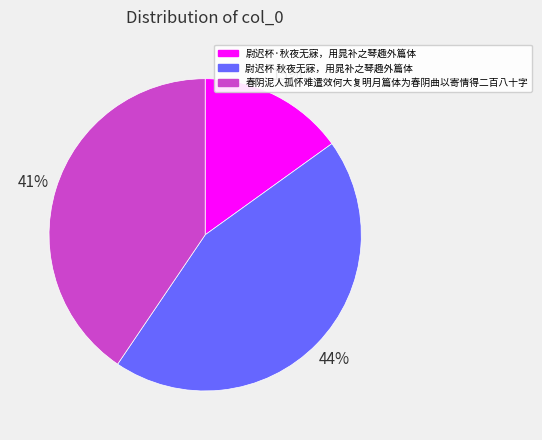

To the nearest percent, what portion does 春阴泥人孤怀难遣效何大复明月篇体为春阴曲以寄情得二百八十字 represent?

41%